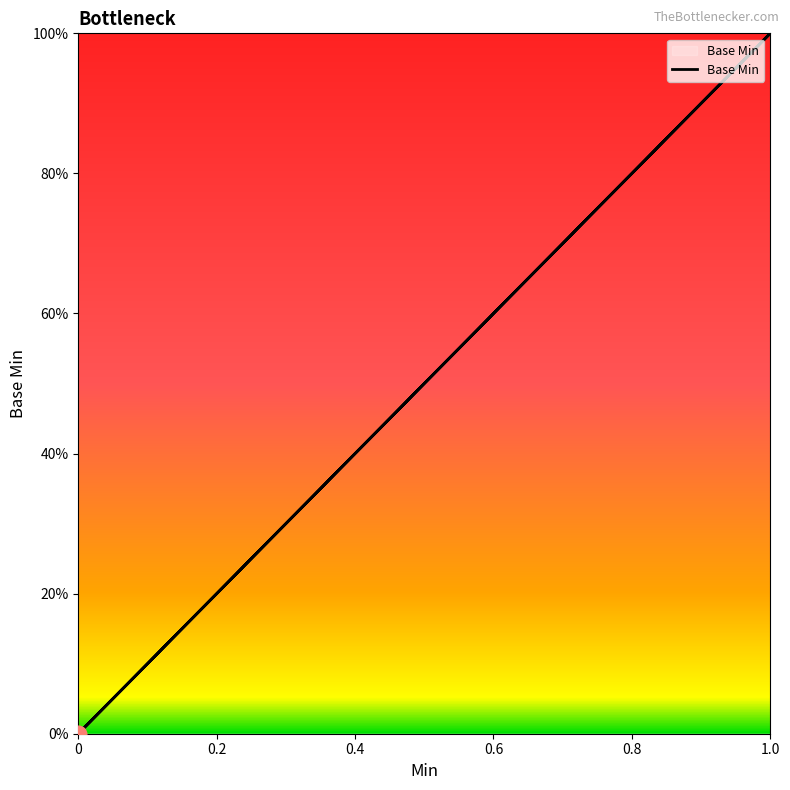

True or false: the data shows 1 at Extension.value[x].

False